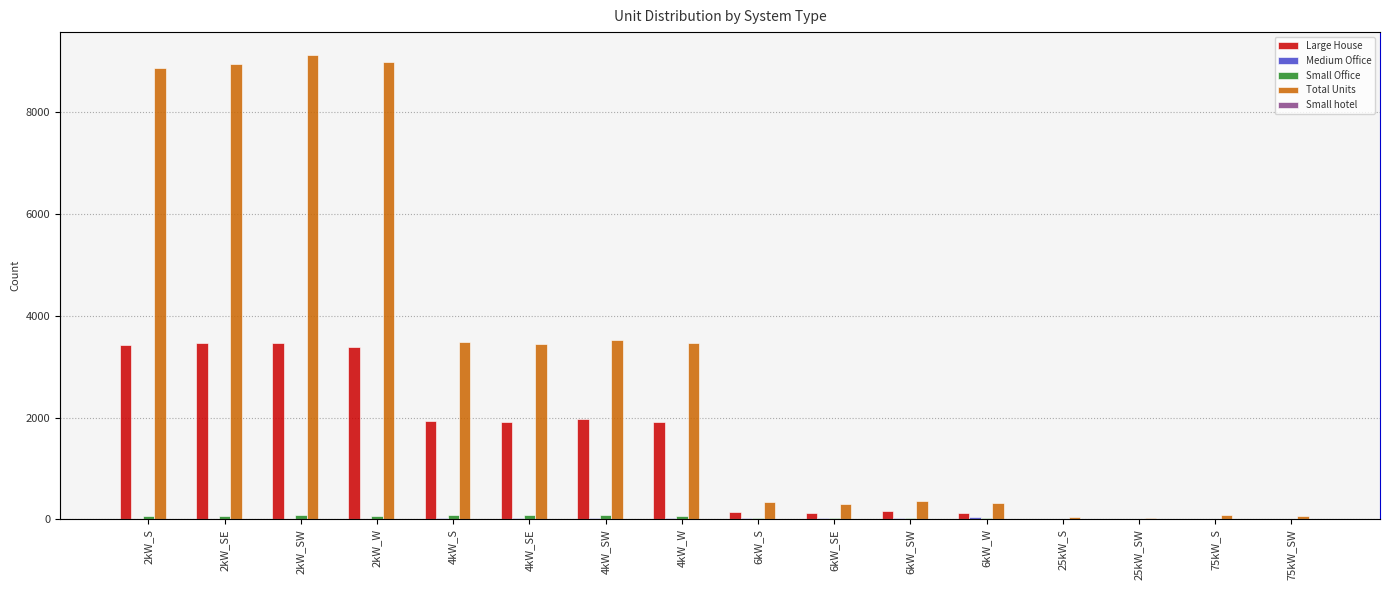

Which series has the largest range (max minus min)?

Total Units